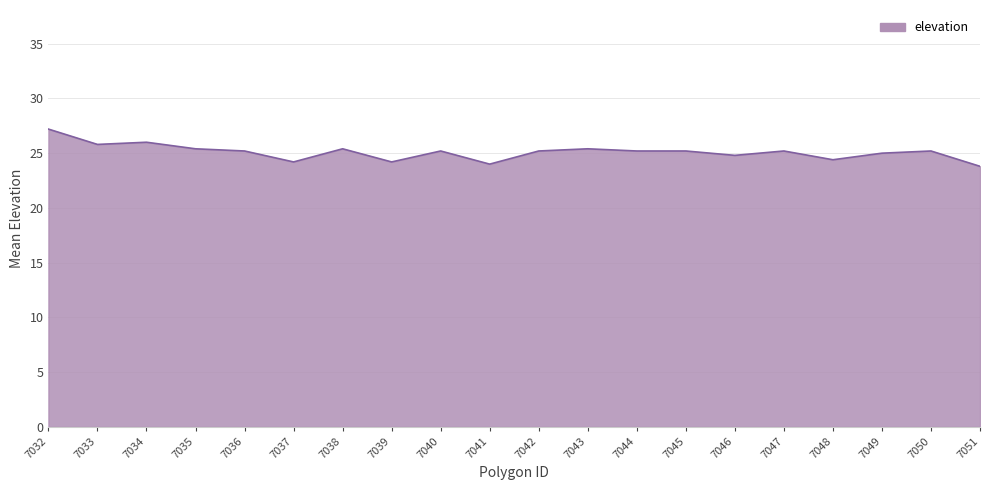

What is the difference between the maximum and minimum values?

3.4